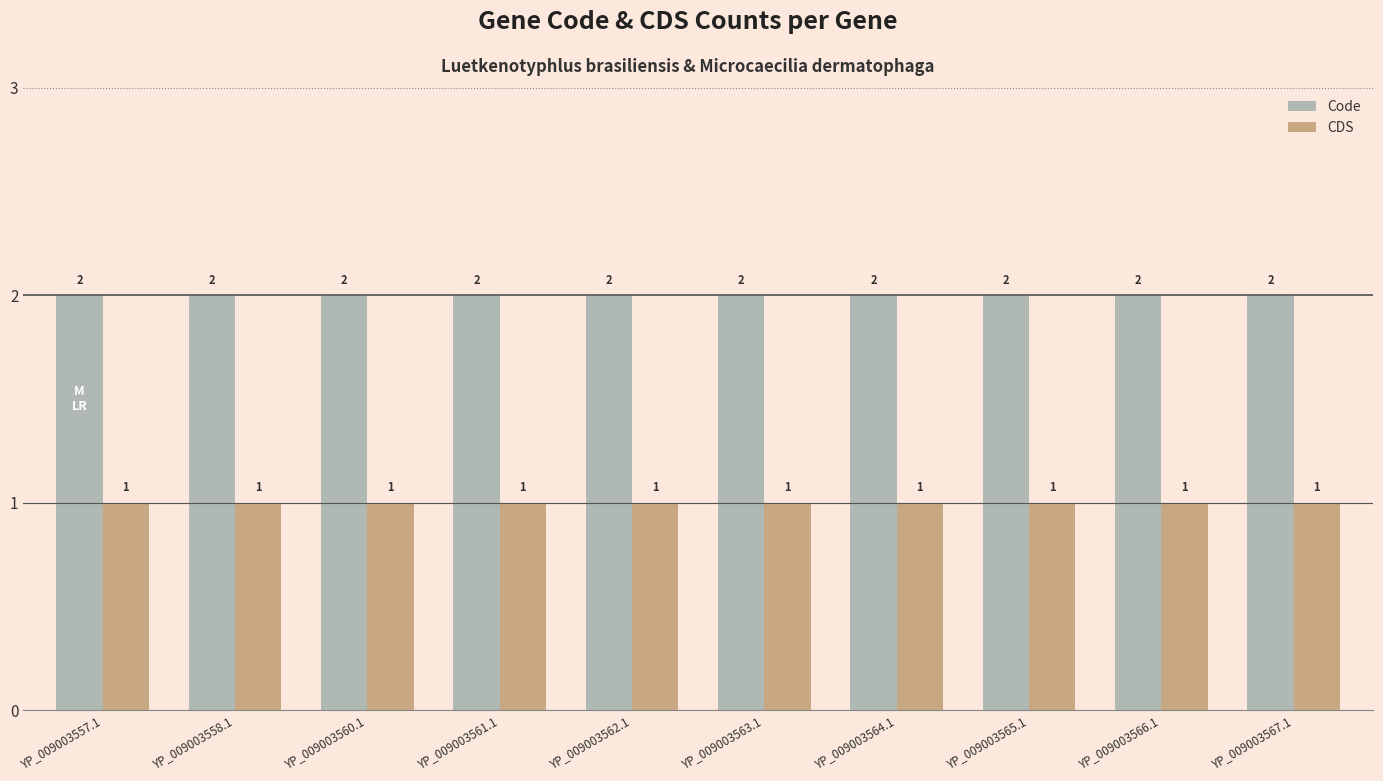

Rank the series by their maximum value, from lowest to highest.

CDS, Code